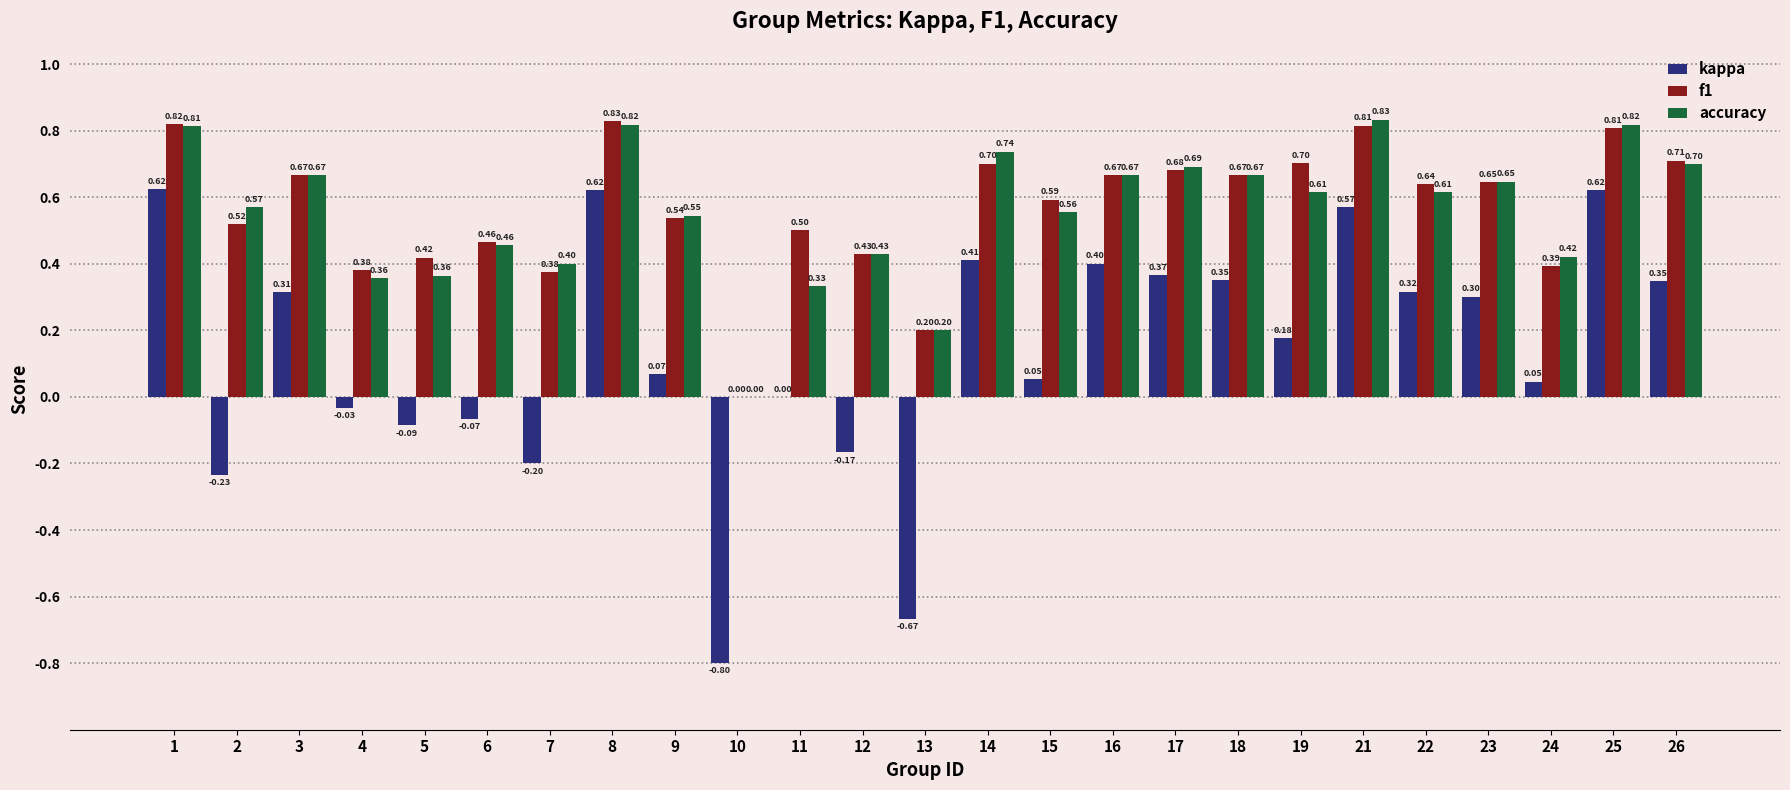

Count the accuracy values in the range 0 to 1.

25